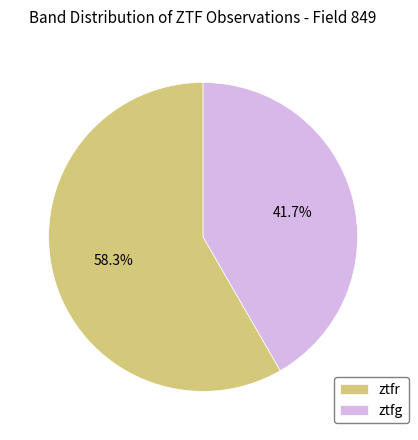

Rank the categories by value from highest to lowest.

ztfr, ztfg